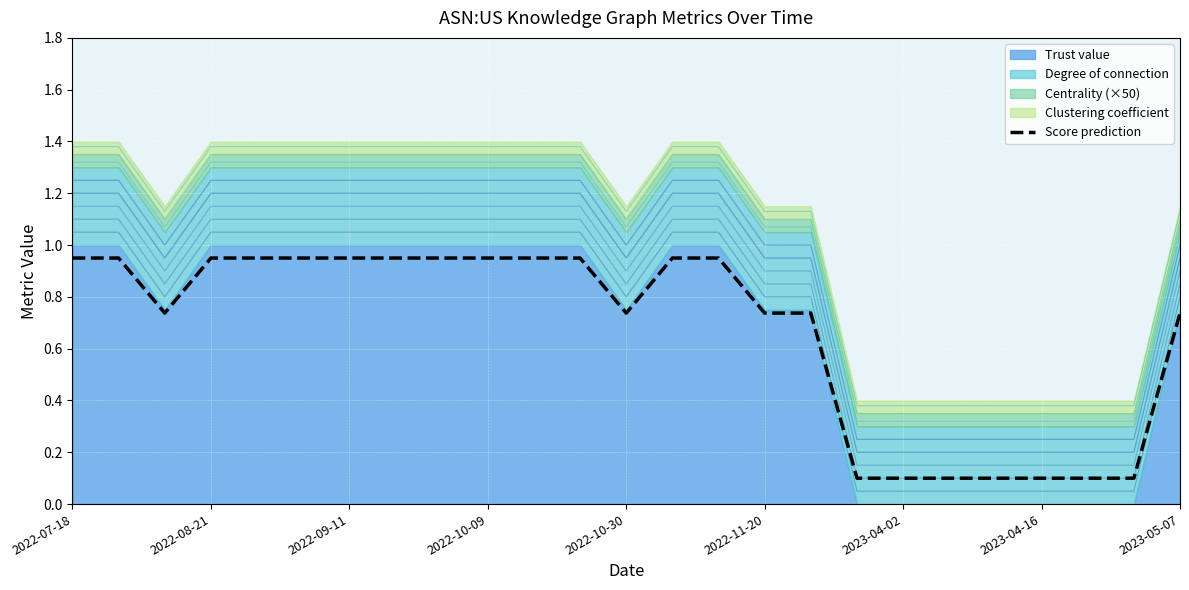

Reading left to right, what are all the values shown in this chart?

0.9	0.9	0.7	0.9	0.9	0.9	0.9	0.9	0.9	0.9	0.9	0.9	0.7	0.9	0.9	0.7	0.7	0.1	0.1	0.1	0.1	0.1	0.1	0.1	0.7